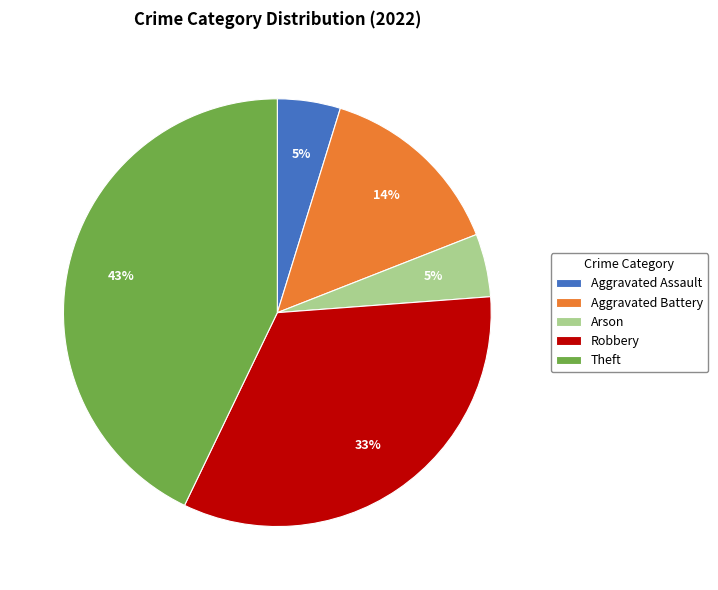

To the nearest percent, what is the difference between the largest and smallest slice percentages?

38%